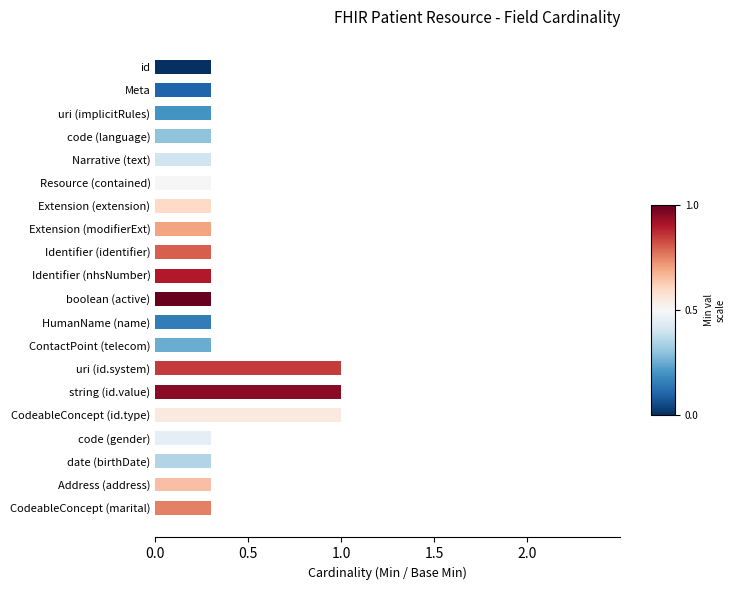

Reading top to bottom, extract all data points from this chart.

id=0.3	Meta=0.3	uri (implicitRules)=0.3	code (language)=0.3	Narrative (text)=0.3	Resource (contained)=0.3	Extension (extension)=0.3	Extension (modifierExt)=0.3	Identifier (identifier)=0.3	Identifier (nhsNumber)=0.3	boolean (active)=0.3	HumanName (name)=0.3	ContactPoint (telecom)=0.3	uri (id.system)=1.0	string (id.value)=1.0	CodeableConcept (id.type)=1.0	code (gender)=0.3	date (birthDate)=0.3	Address (address)=0.3	CodeableConcept (marital)=0.3